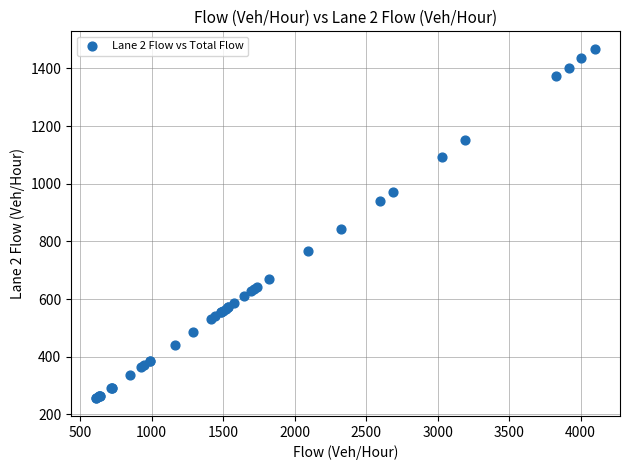

What Y value in the scatter plot is closest to 861?

843